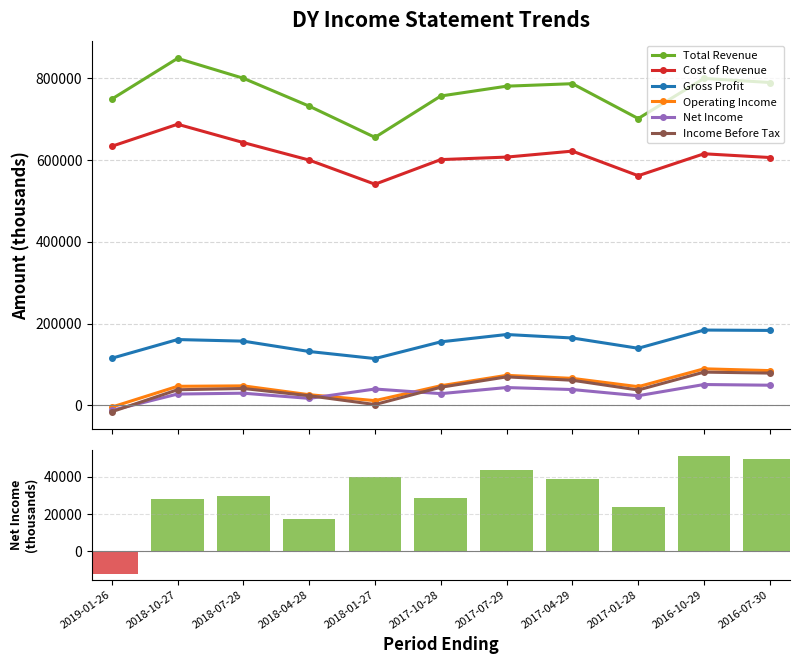

List the series in order of their peak value, highest first.

Total Revenue, Cost of Revenue, Gross Profit, Operating Income, Income Before Tax, Net Income